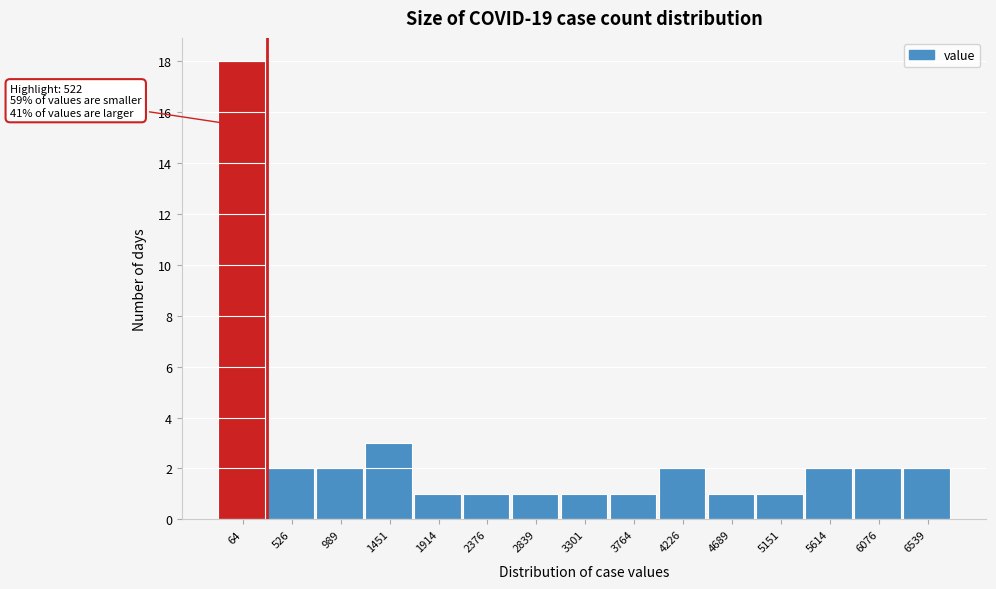

Reading right to left, list all the values displayed in this chart.

2	2	2	1	1	2	1	1	1	1	1	3	2	2	18